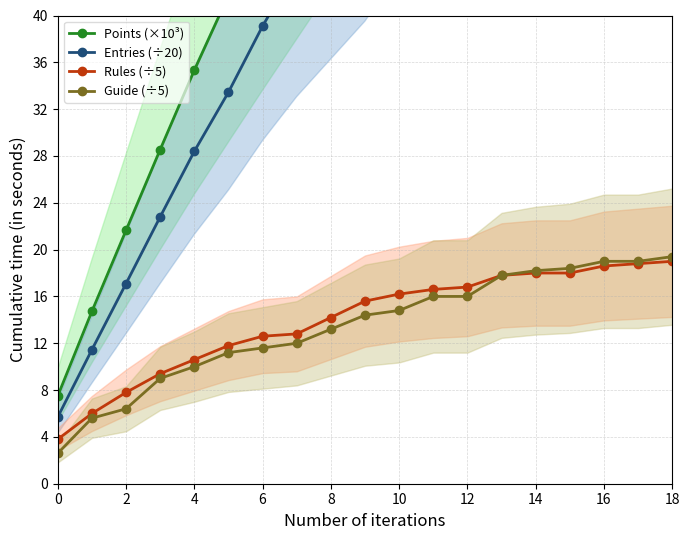

True or false: Guide (÷5) and Entries (÷20) cross at least once.

False